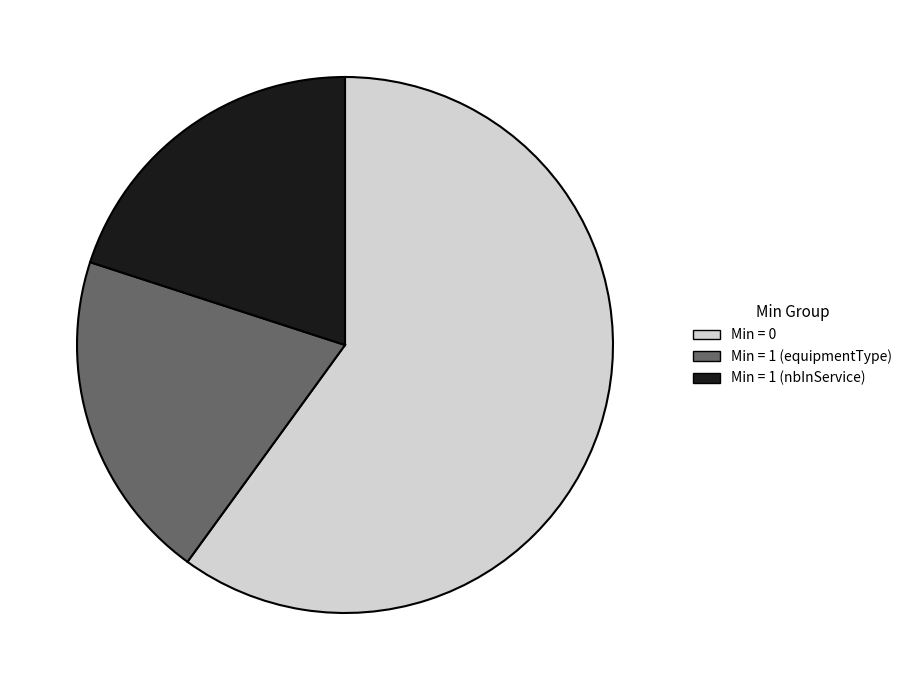

Is there any slice that represents more than half of the pie?

Yes